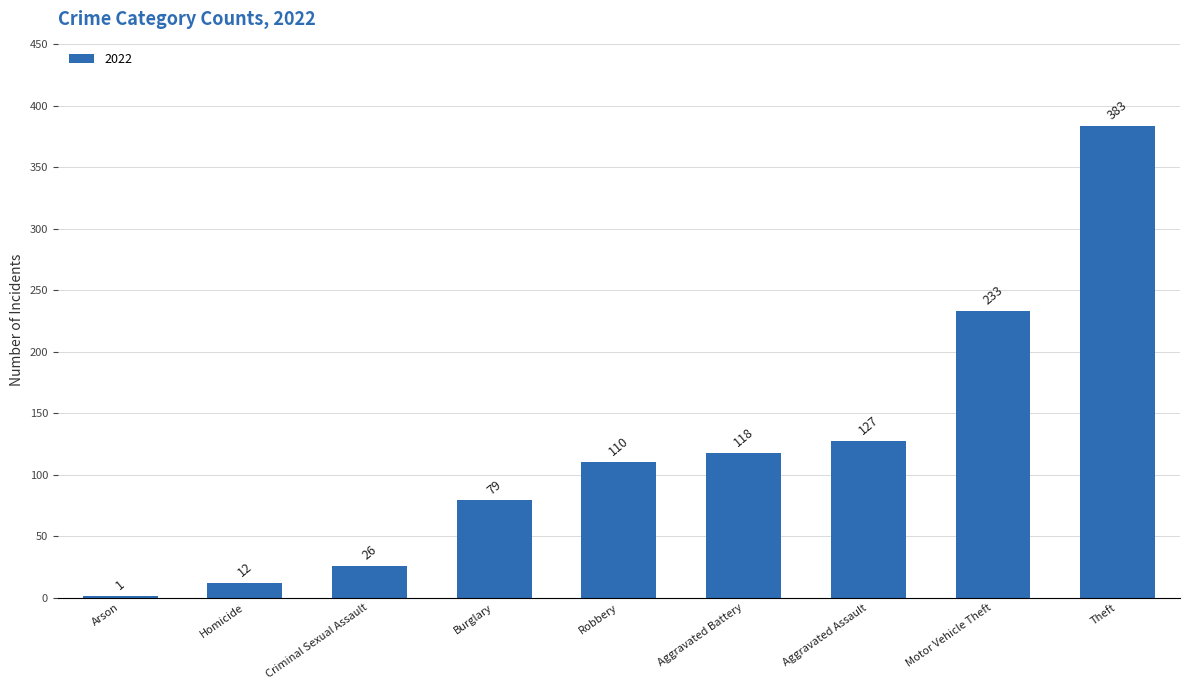

What is the sum of all values?

1089